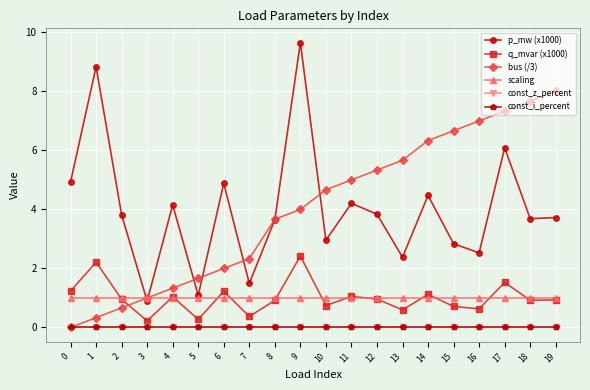

Does the chart have visible grid lines?

Yes